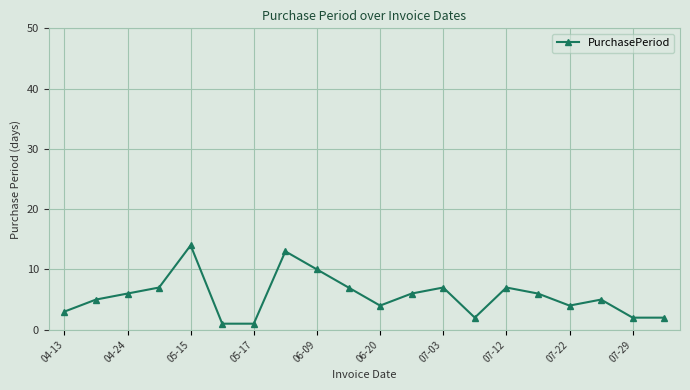

What is the greatest value displayed?

14